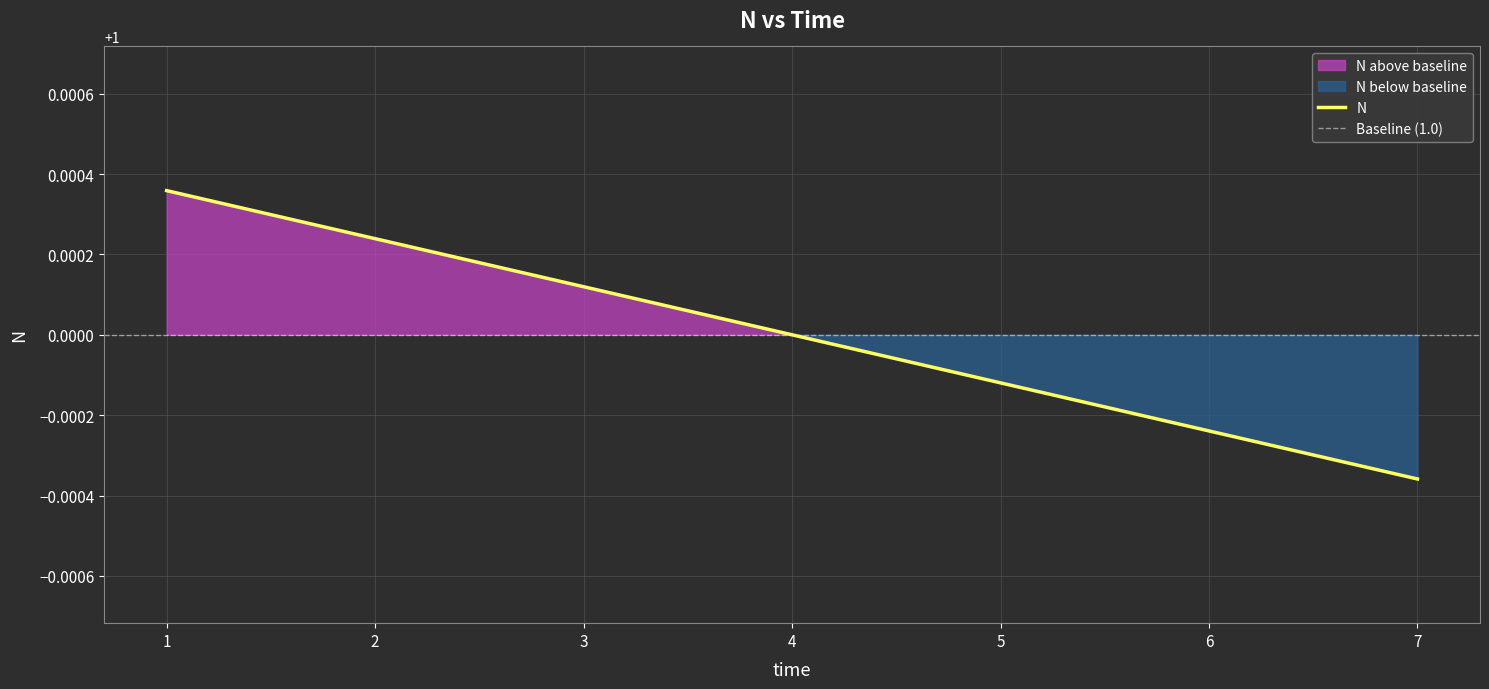

The chart shows a value of 1.0 at 6. True or false?

True